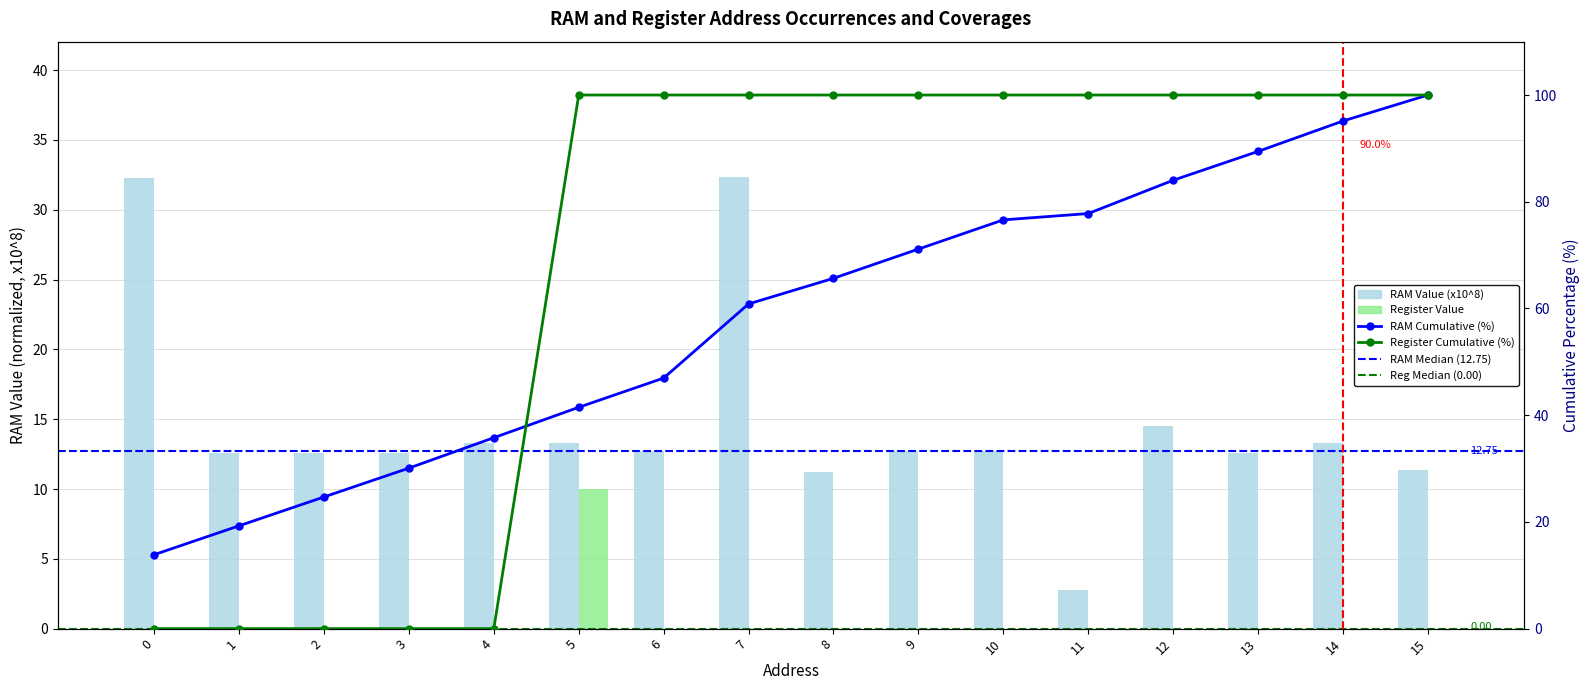

Approximately how many times larger is the value at 3 compared to 2?

1.2